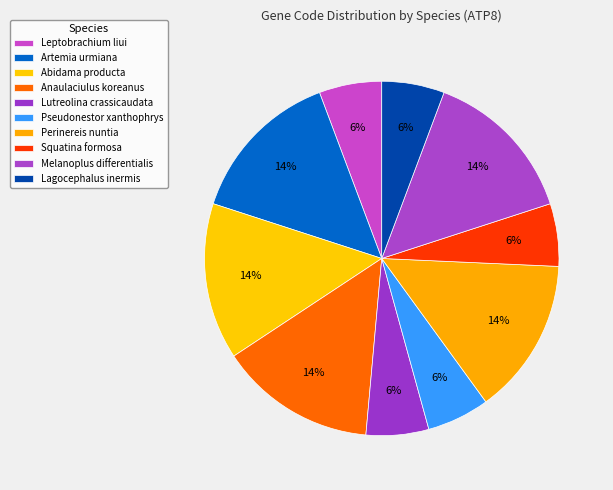

To the nearest percent, what percentage of the pie is Lagocephalus inermis?

6%